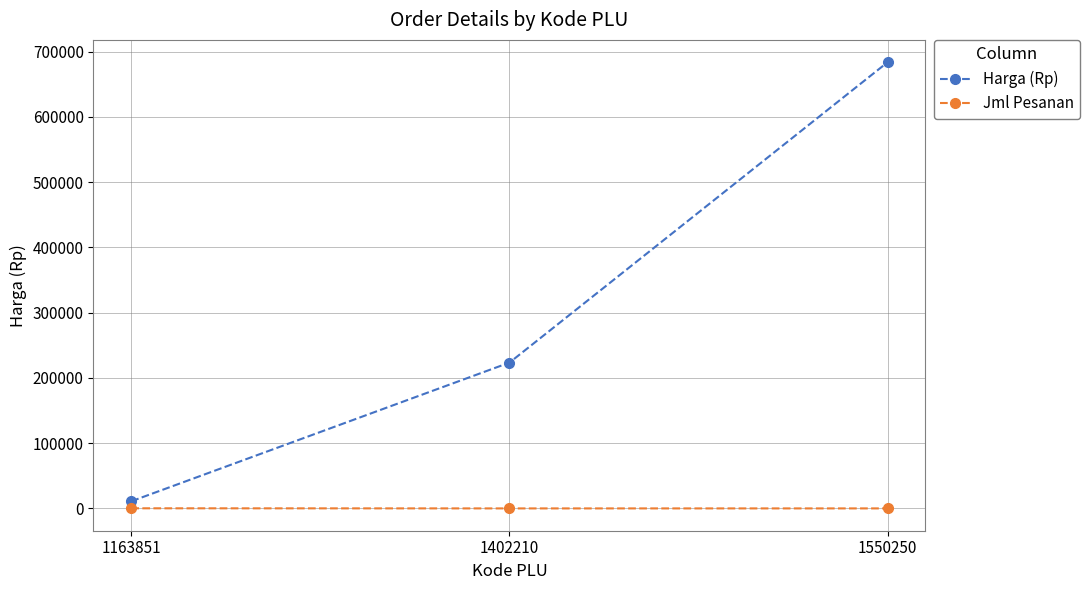

Between 1402210 and 1550250, which series saw the biggest shift?

Harga (Rp)